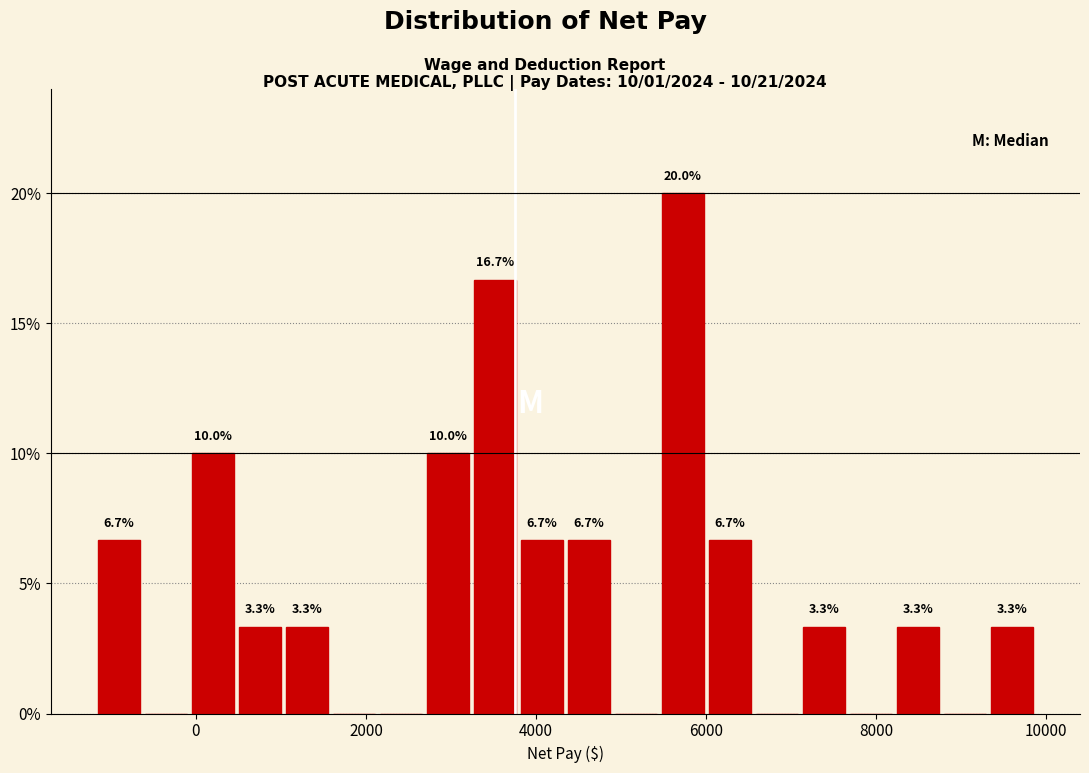

Read against the x-axis, roughly where is the centre of the tallest bar?

5800